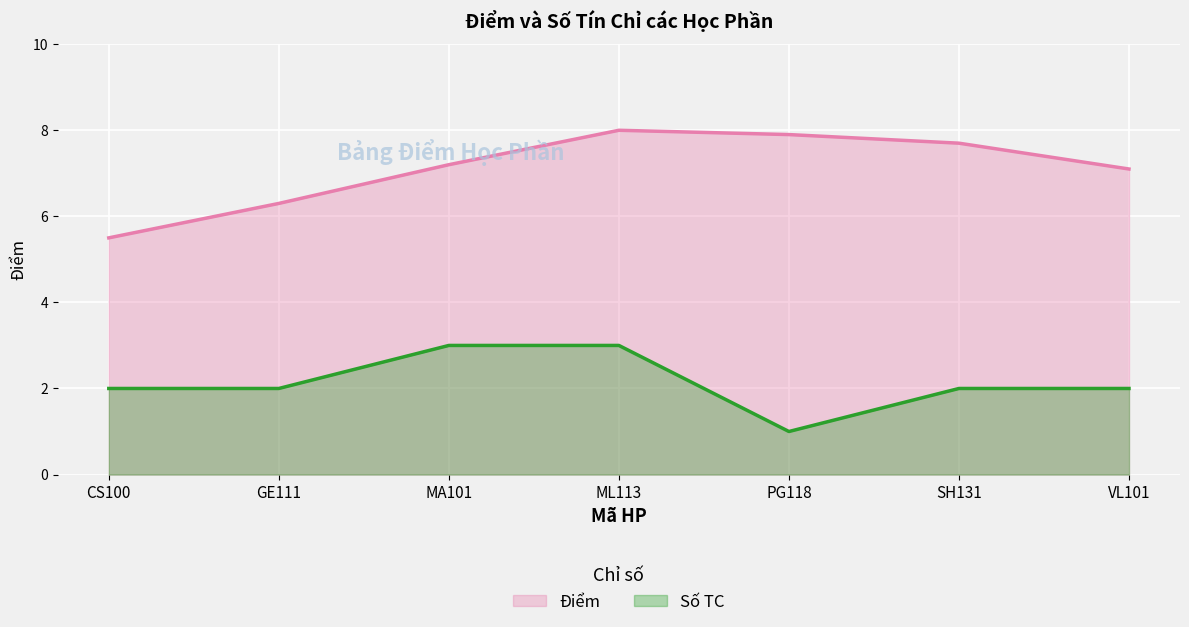

What is the label of the 1st point from the right?

VL101